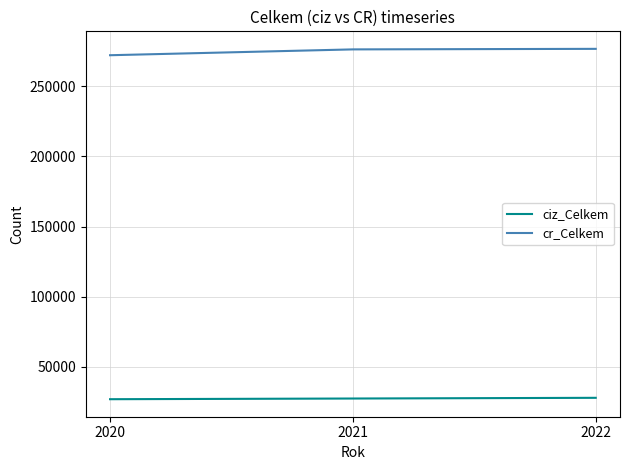

Is the value of cr_Celkem at 2022 greater than the value of ciz_Celkem at 2021?

Yes